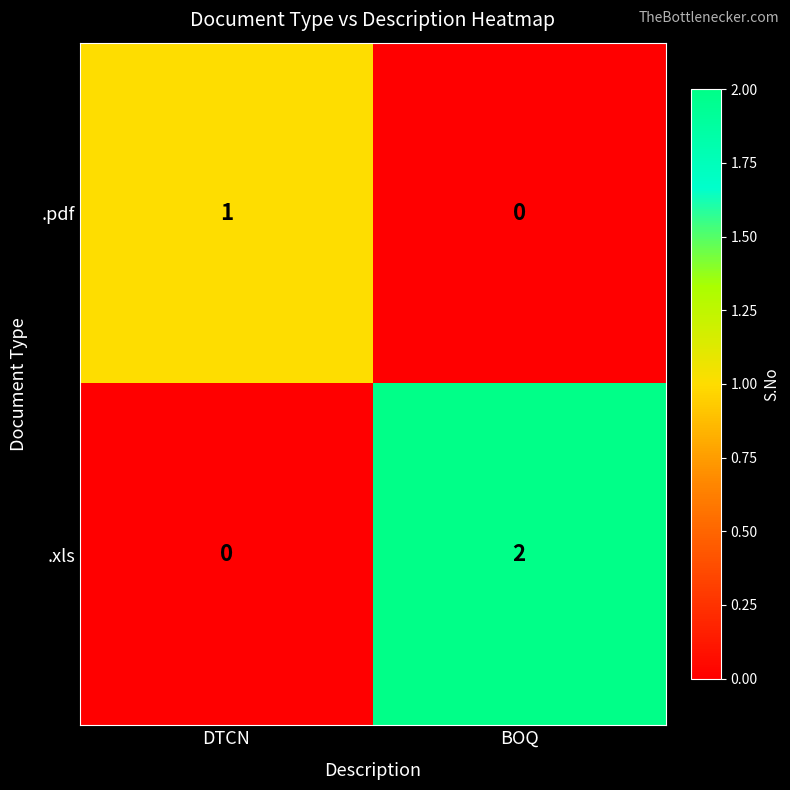

At which category does the chart reach its peak across all series?

BOQ